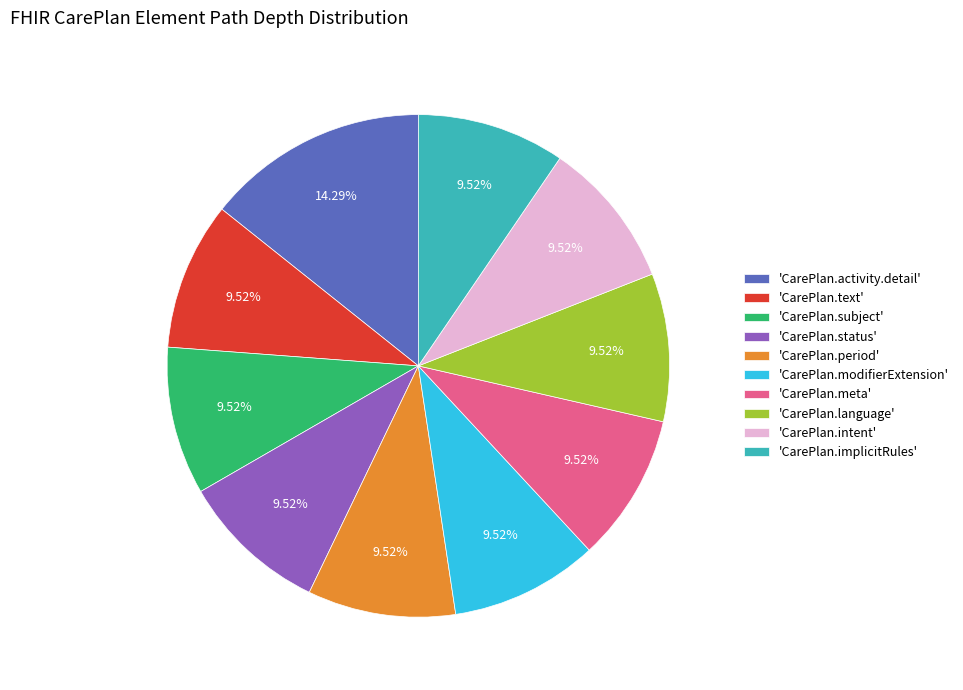

Which slice is the largest?

'CarePlan.activity.detail'